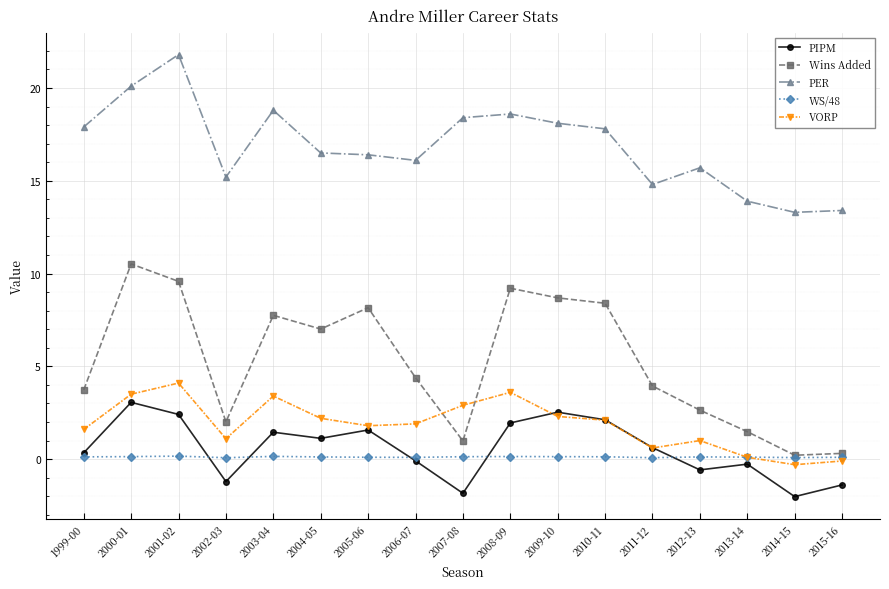

What is the difference between the maximum and minimum values in the VORP series?

4.4